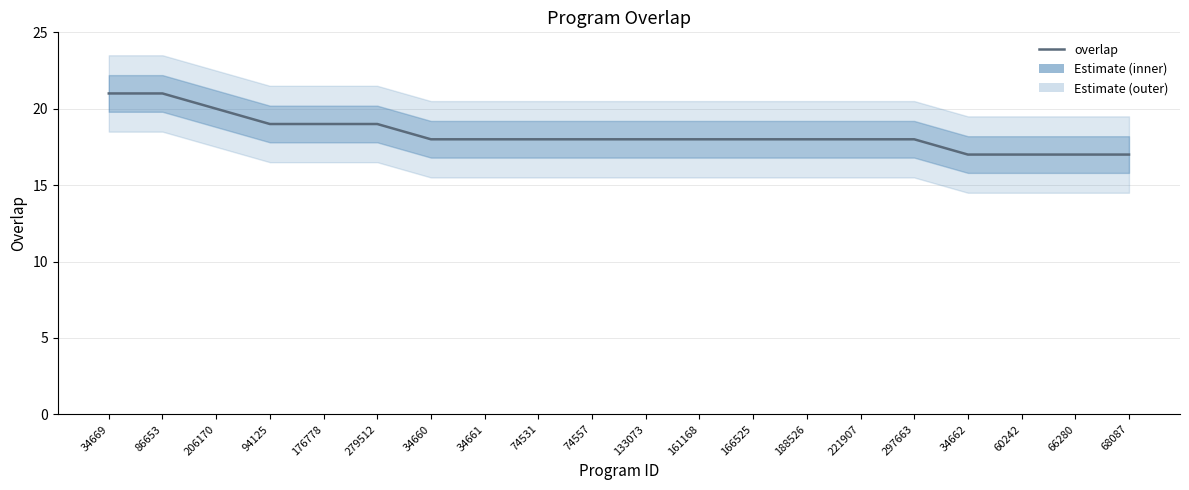

What is the smallest value displayed?

17